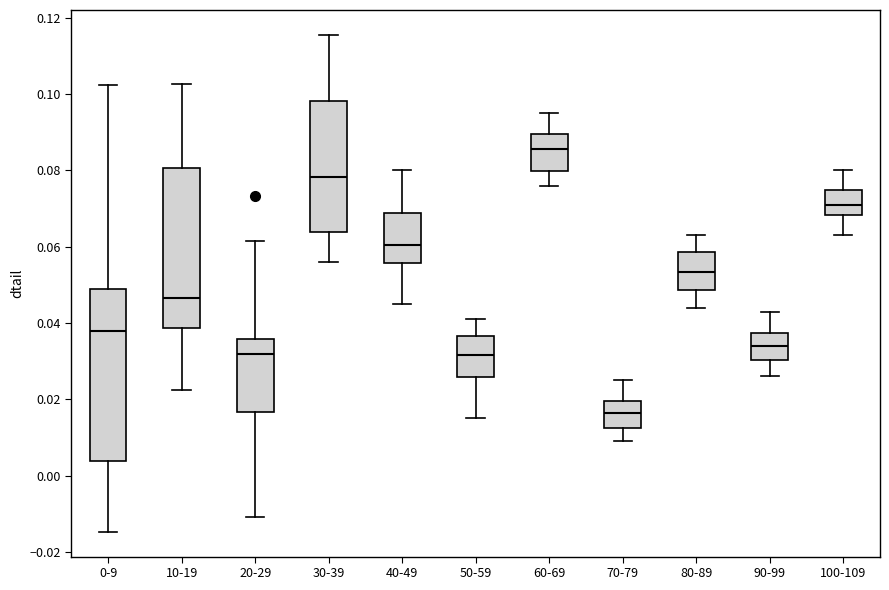

Which box's median line is the lowest?

70-79